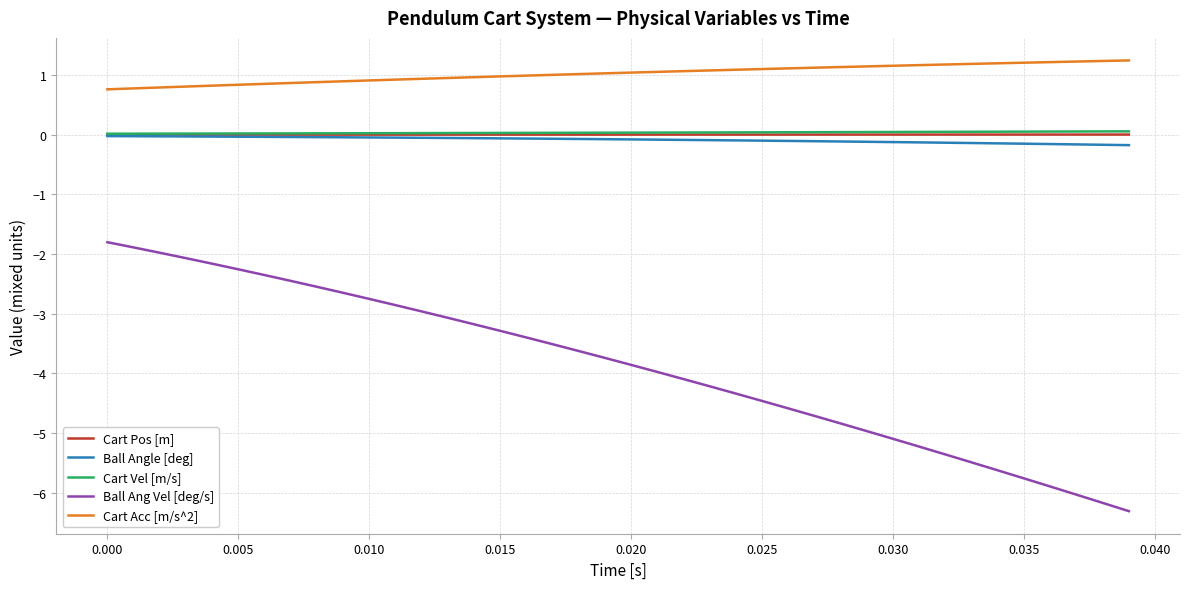

True or false: Cart Acc [m/s^2] and Cart Pos [m] intersect in this chart.

False